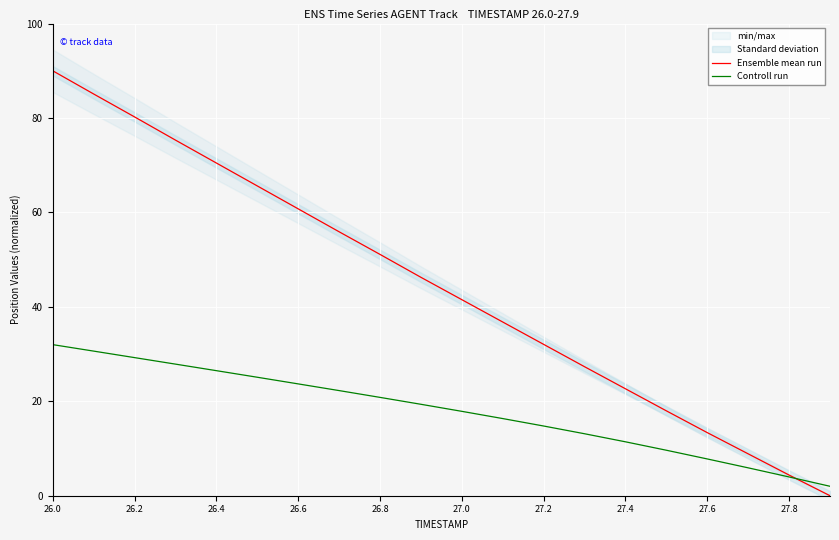

Reading left to right, transcribe all the data shown in this chart.

Ensemble mean run: 90.0	85.1	80.2	75.3	70.5	65.6	60.8	55.9	51.1	46.3	41.5	36.8	32.1	27.3	22.6	18.0	13.4	8.9	4.4	0.0
Controll run: 32.0	30.6	29.3	27.9	26.5	25.1	23.7	22.3	20.8	19.4	17.9	16.3	14.8	13.1	11.4	9.6	7.8	5.9	4.0	2.0